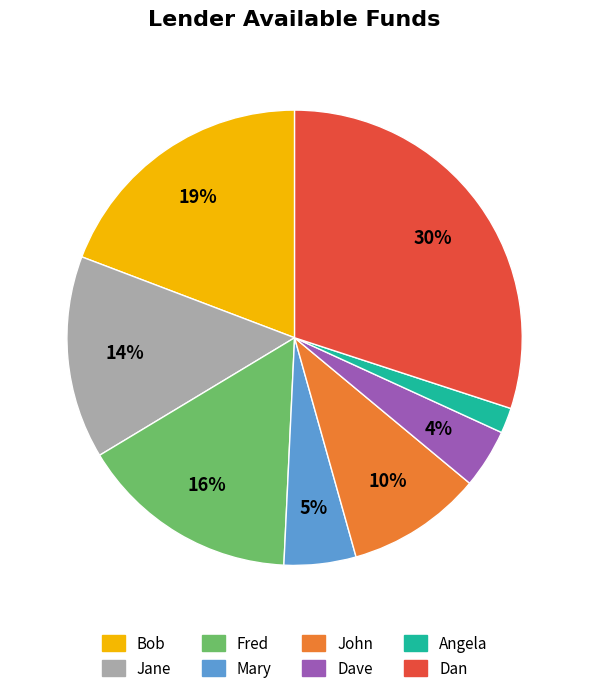

To the nearest percent, what is the difference between the Jane and Mary slice percentages?

9%